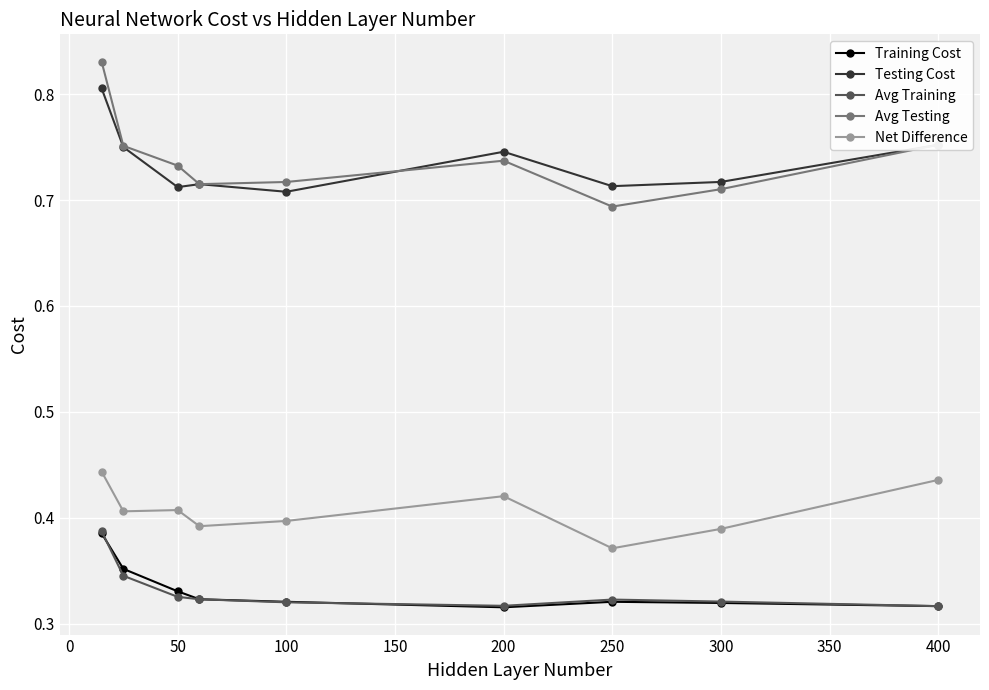

Is this an area chart (filled region under the line)?

No